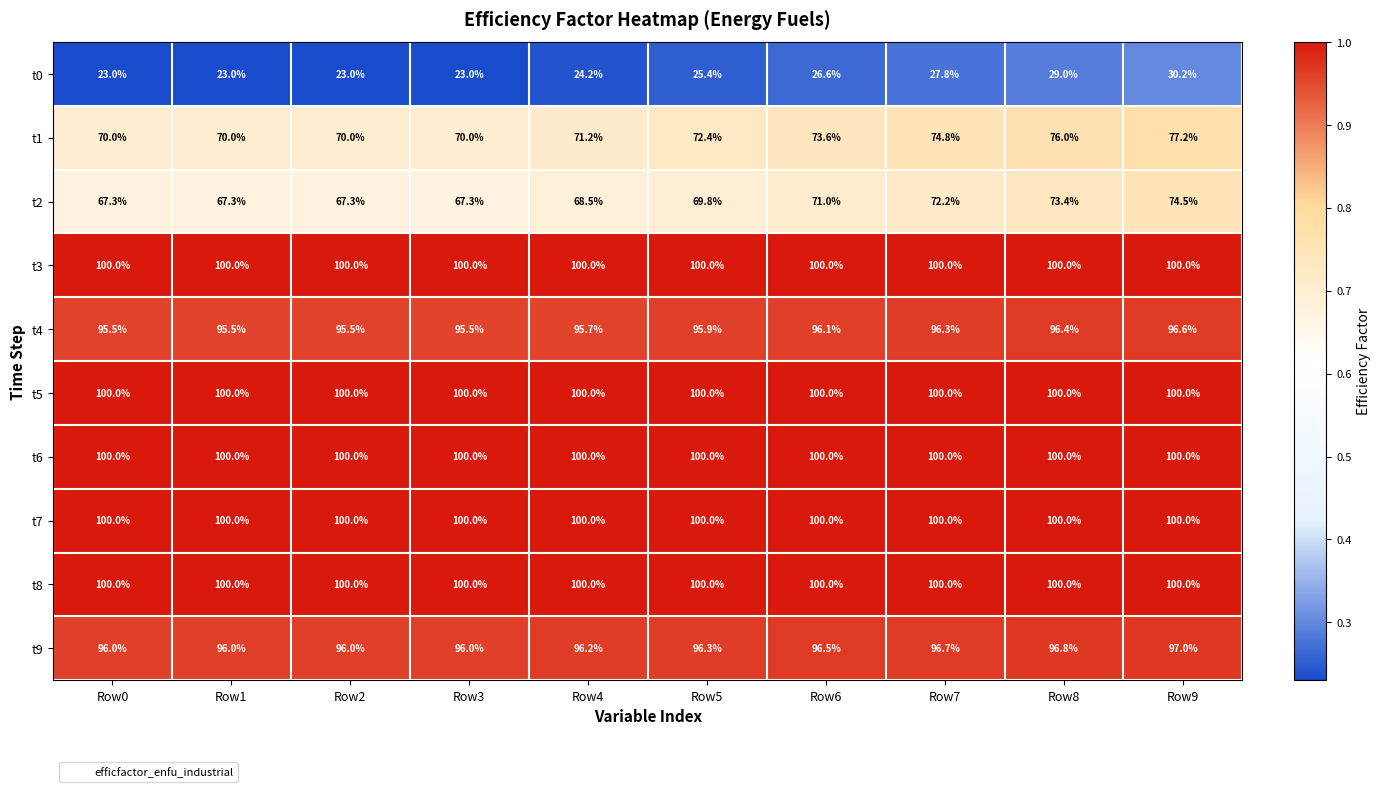

What is the total value across all series at Row5?

859.8